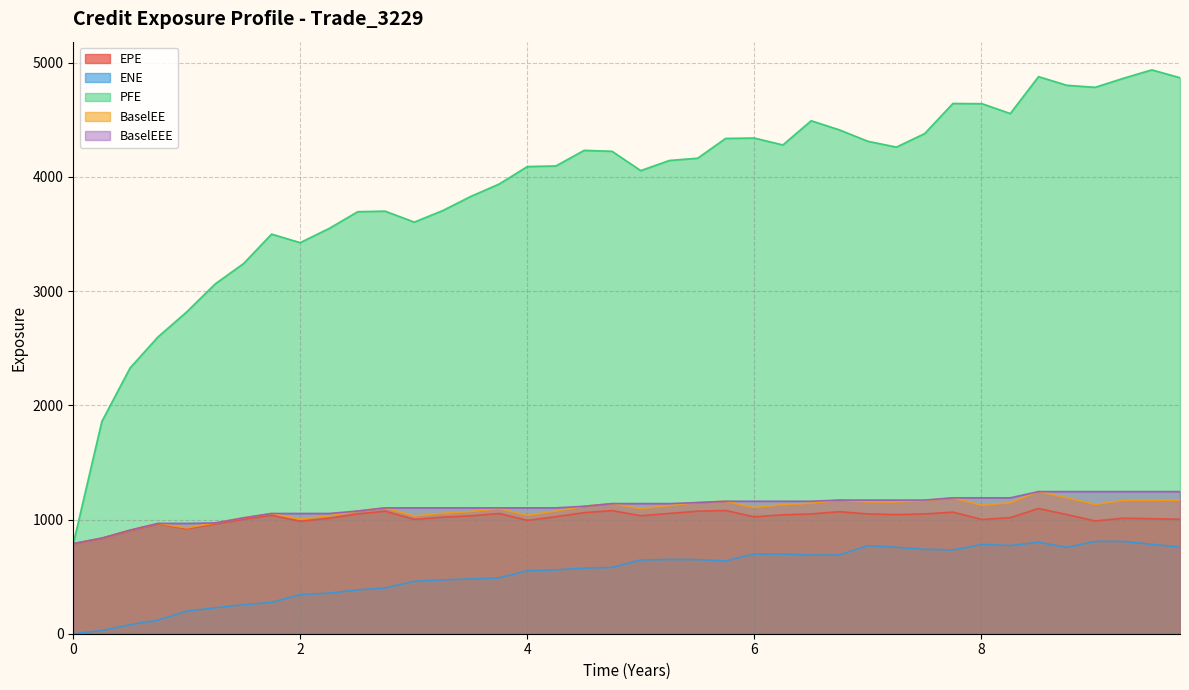

What is the maximum value shown in the chart?

4937.9